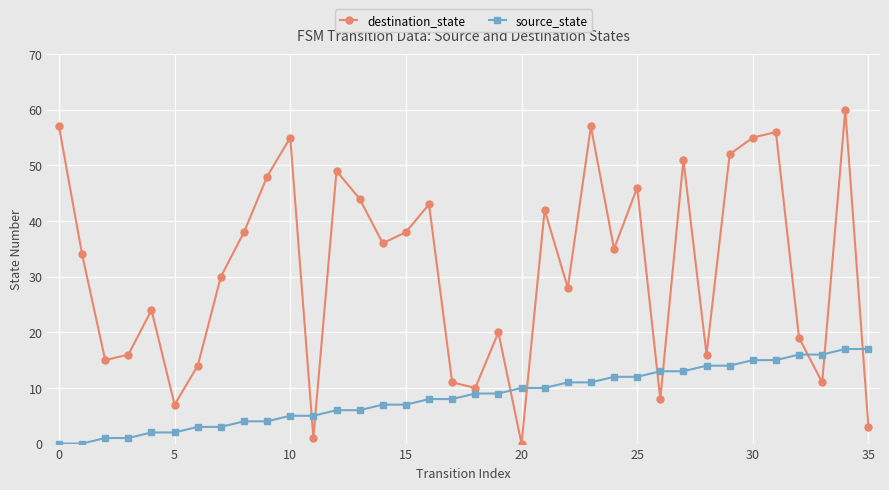

What is the average value of the destination_state series?

31